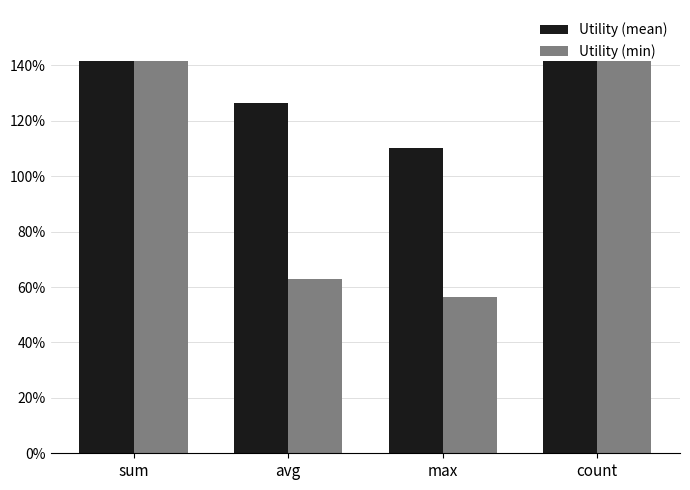

Does the chart contain any negative values?

No